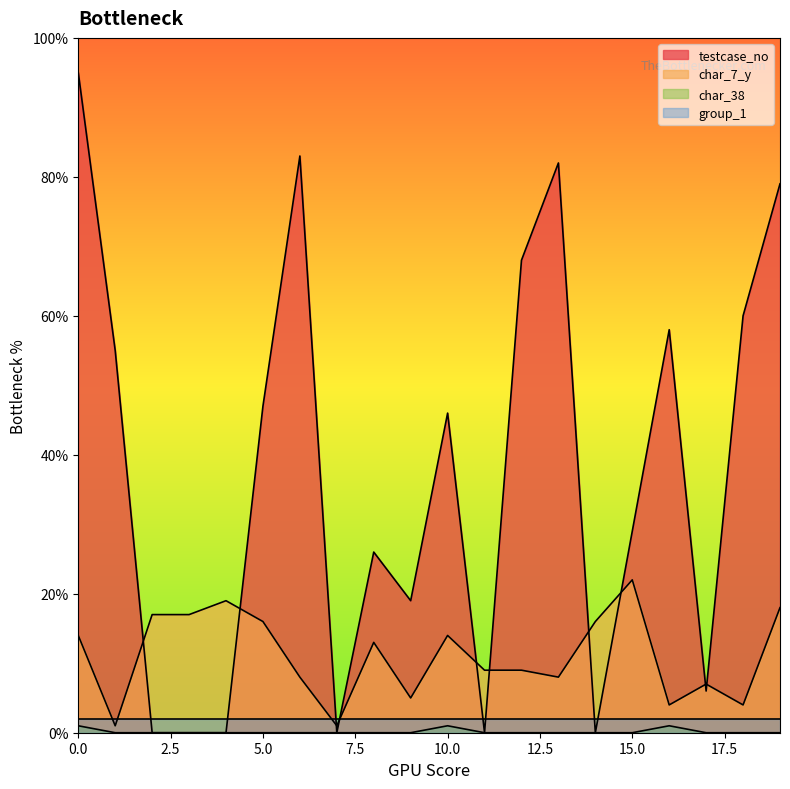

True or false: testcase_no has a value of 0 at 7.

True